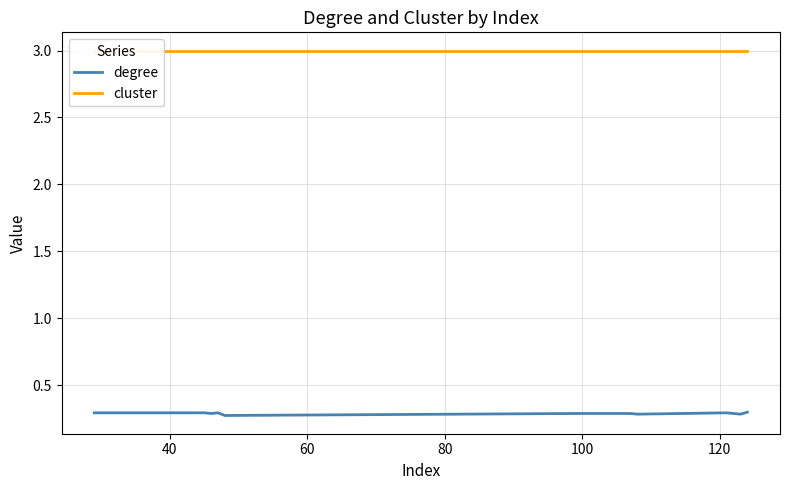

Which series has the largest total across all categories?

cluster